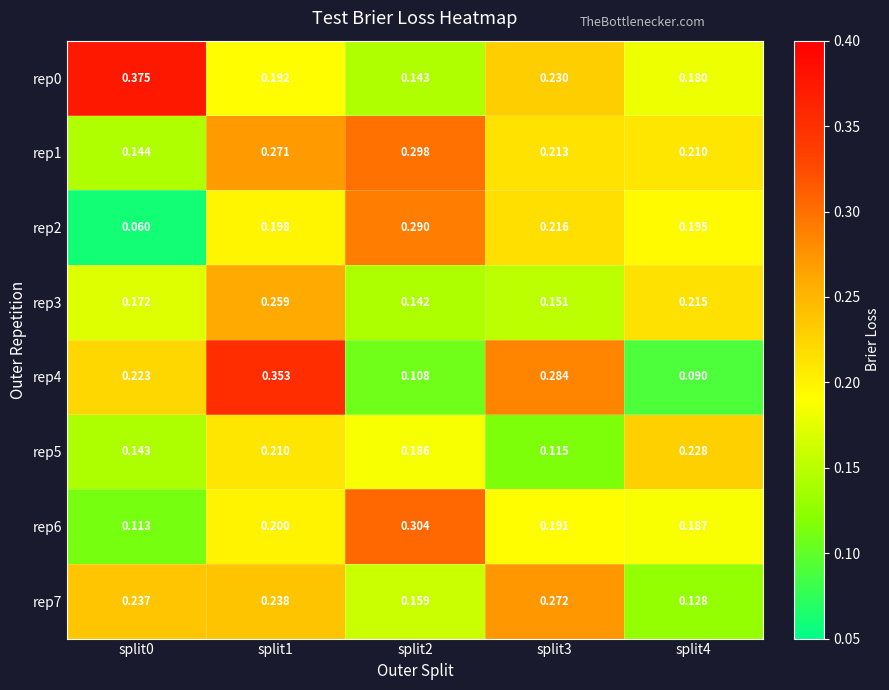

Which series has the largest total across all categories?

rep1